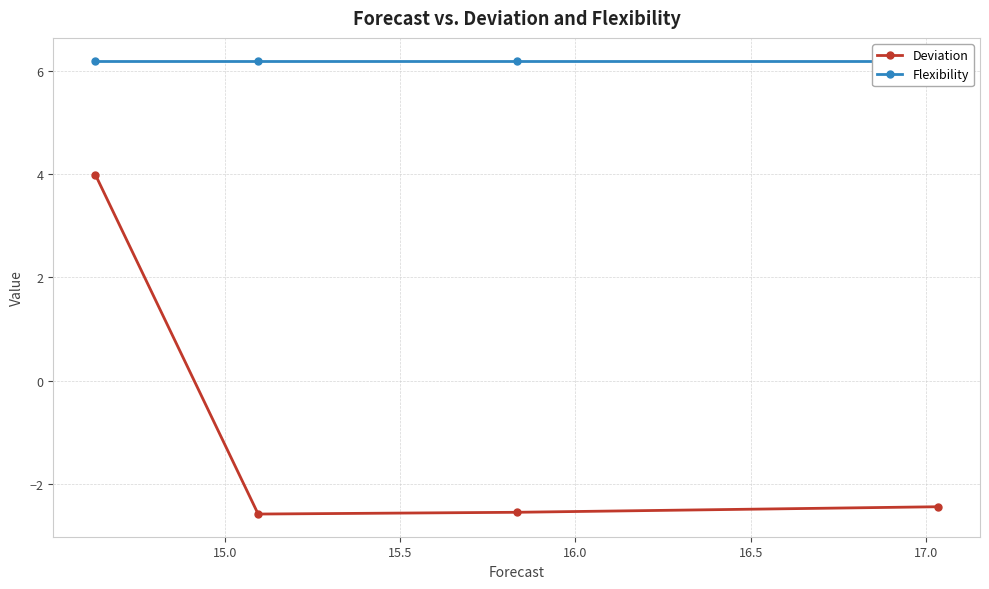

At how many categories does at least one series exceed 3?

4